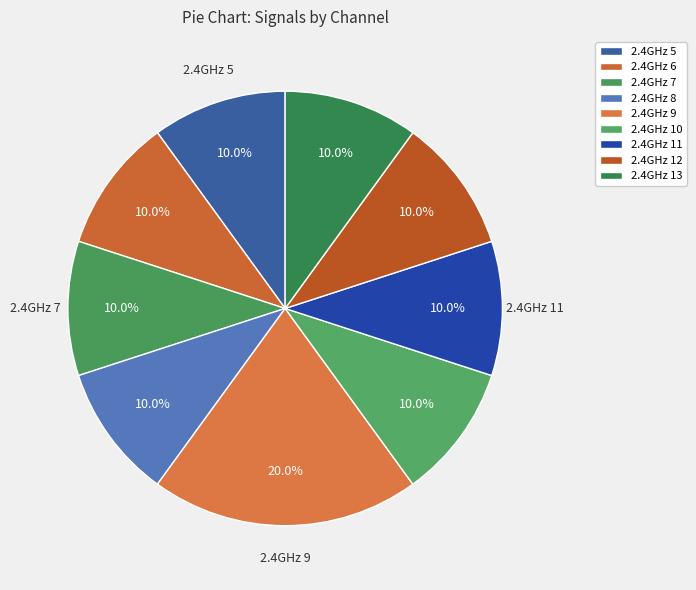

Is the sum of 2.4GHz 9 and 2.4GHz 8 greater than half?

No